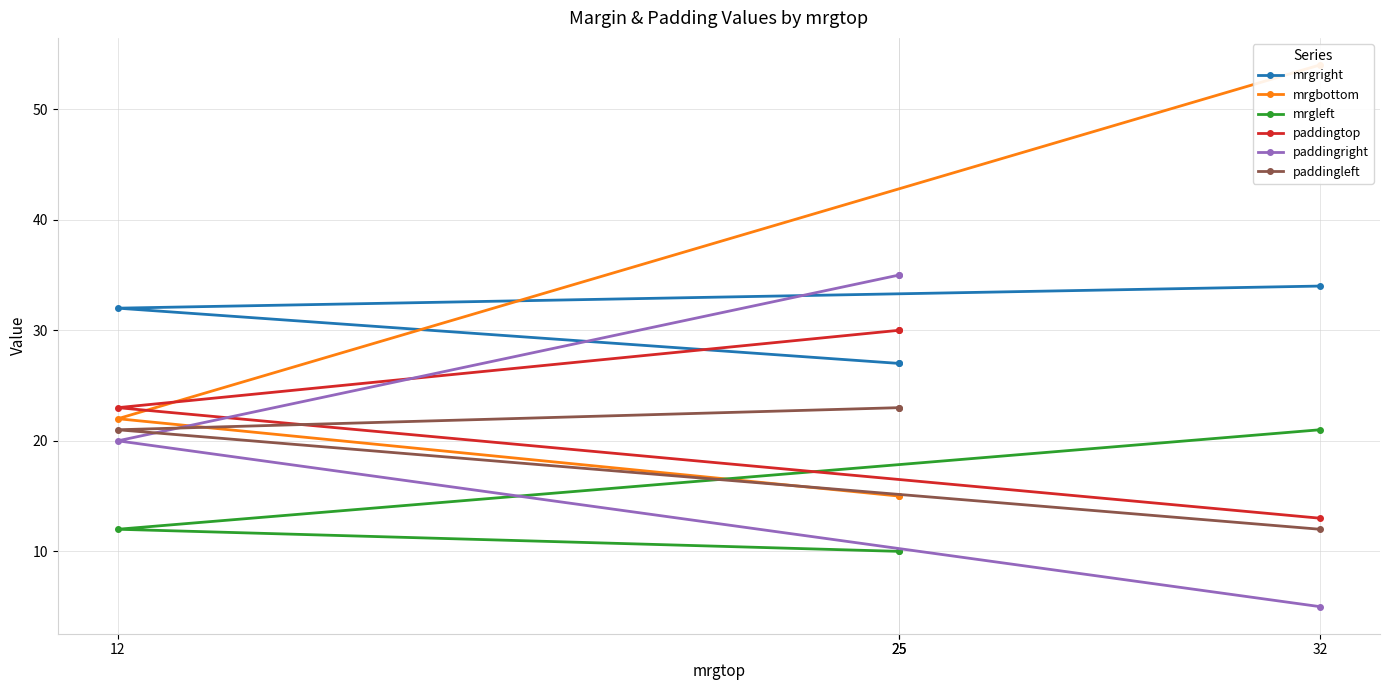

What is the difference between the second highest and second lowest values in the paddingleft series?

2